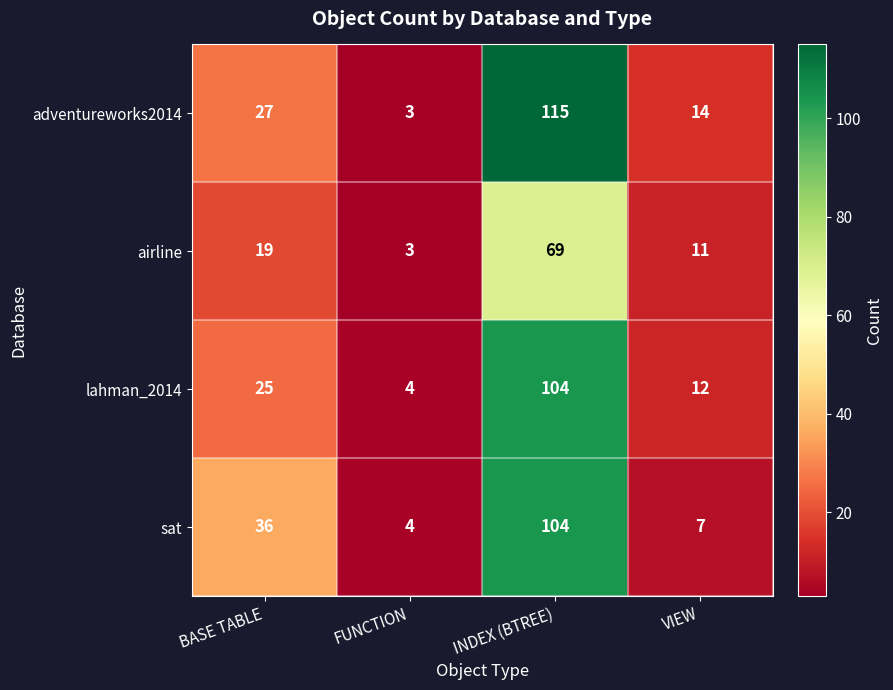

Reading left to right, list all the values displayed in this chart.

adventureworks2014: 27	3	115	14
airline: 19	3	69	11
lahman_2014: 25	4	104	12
sat: 36	4	104	7